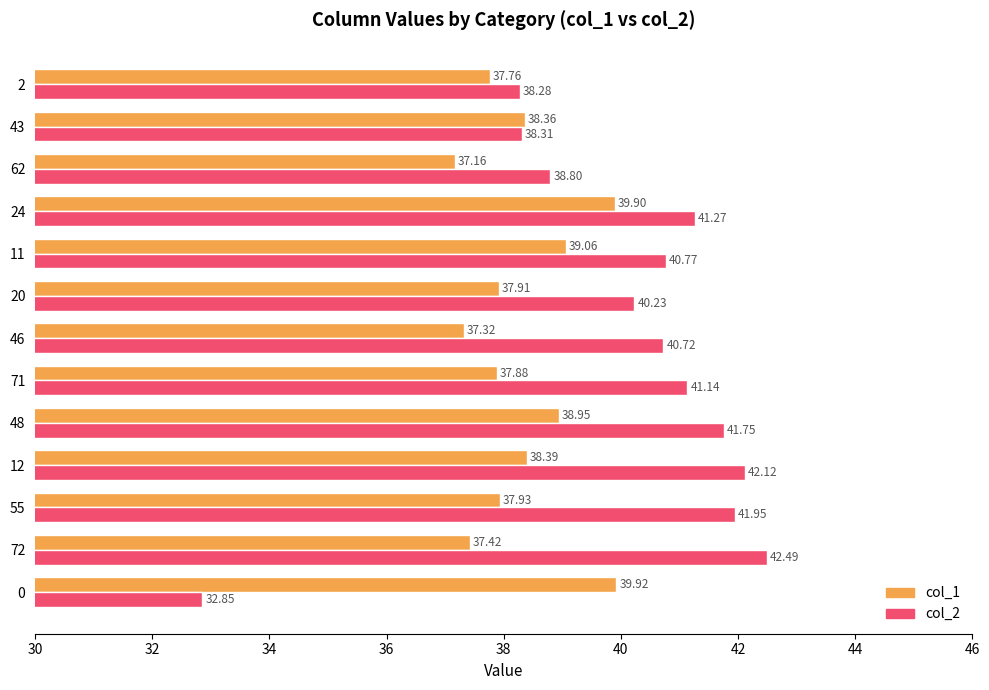

What is the sum of all col_1 values?

498.0